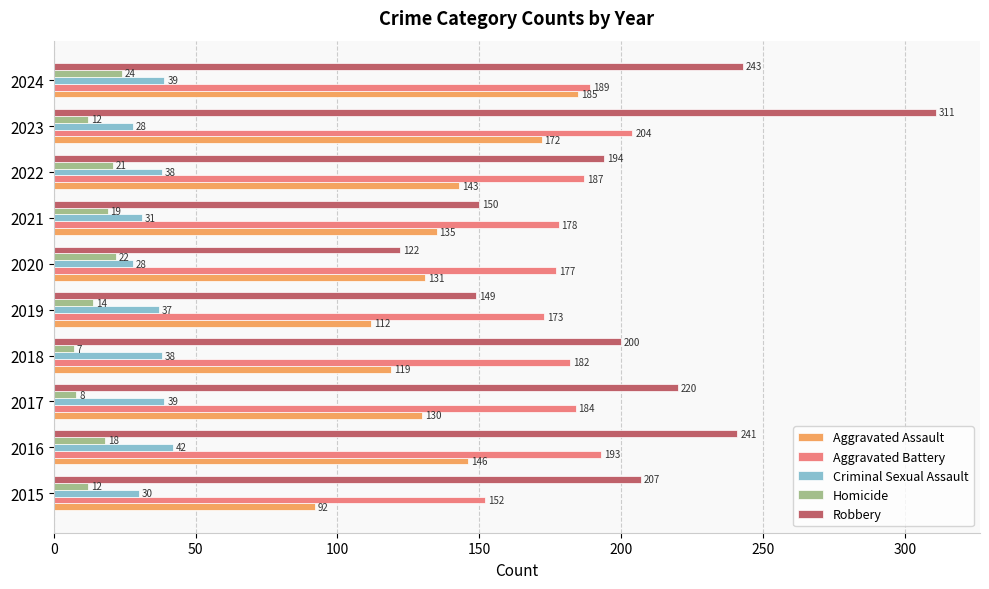

What is the difference between the maximum and minimum values in the Robbery series?

189